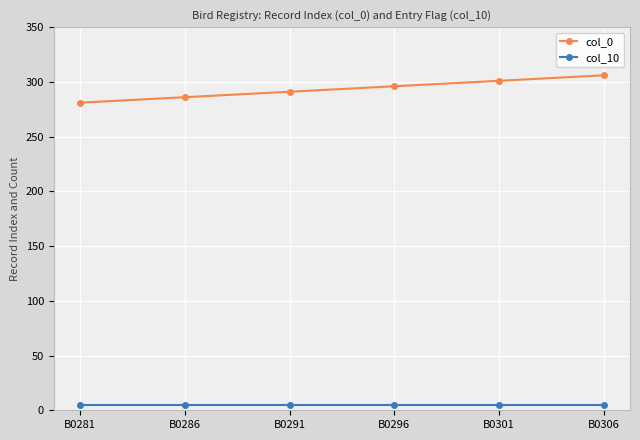

The value of col_0 at B0296 is 435. True or false?

False